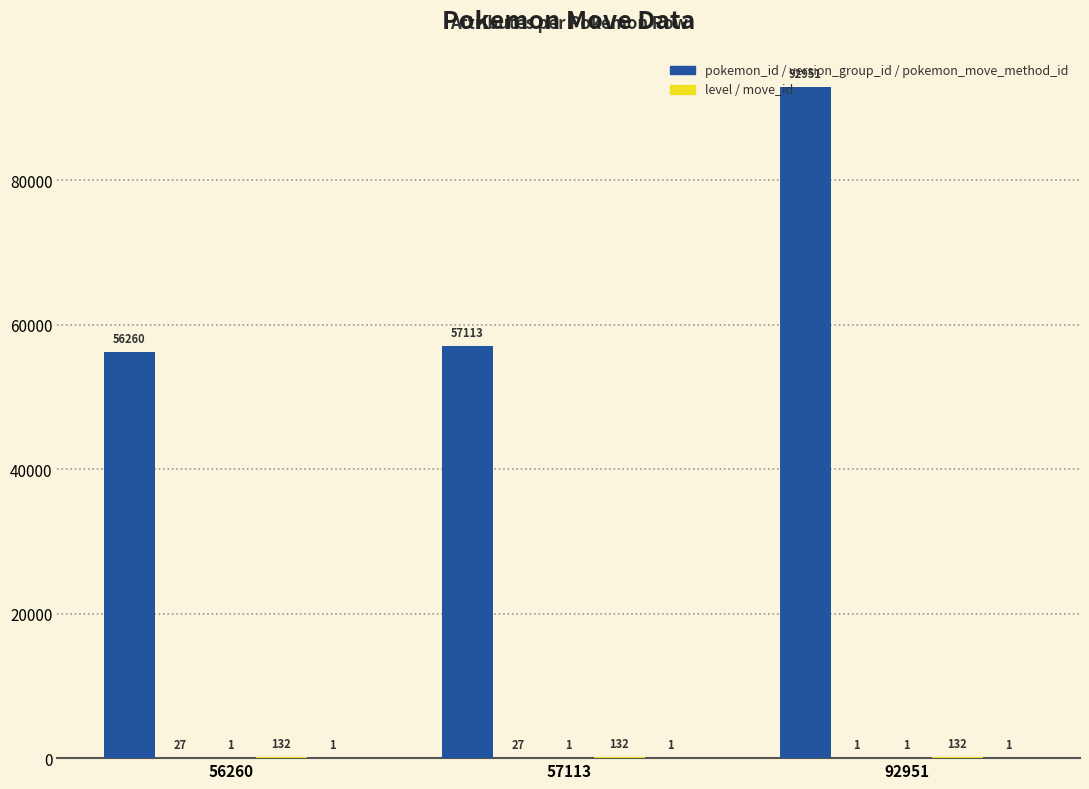

What is the maximum value shown in the chart?

92951